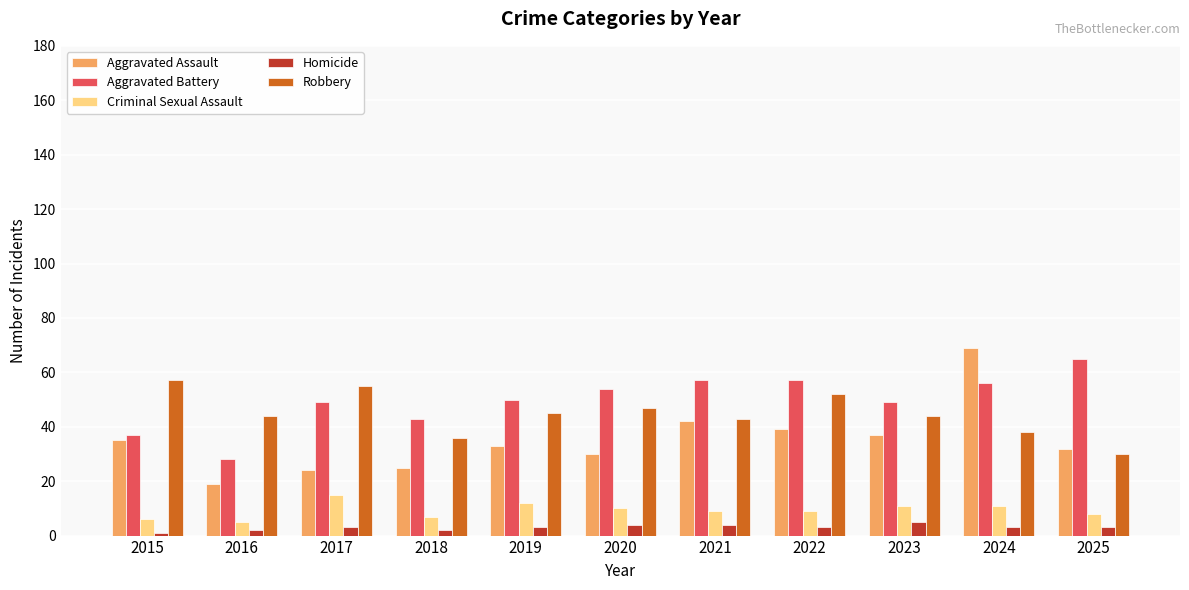

How many distinct data groups are displayed?

5